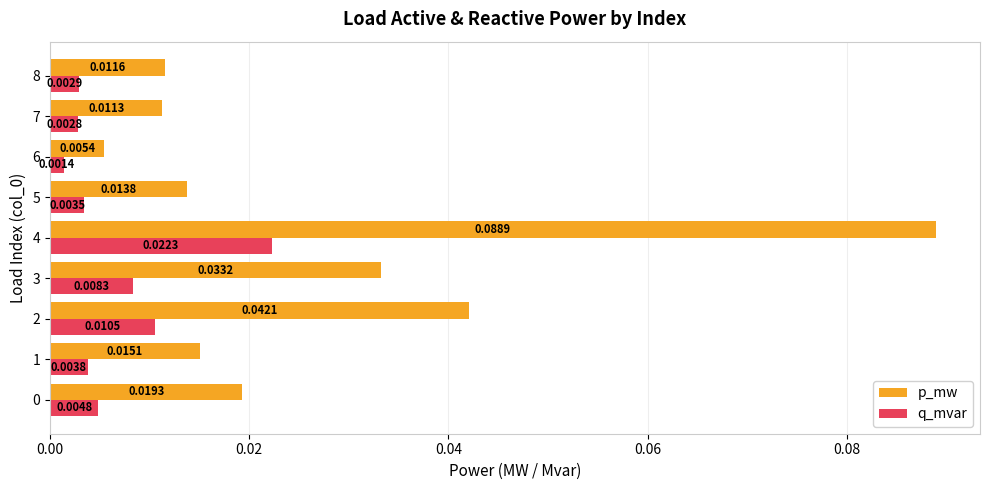

At which category is the sum across all series the highest?

4